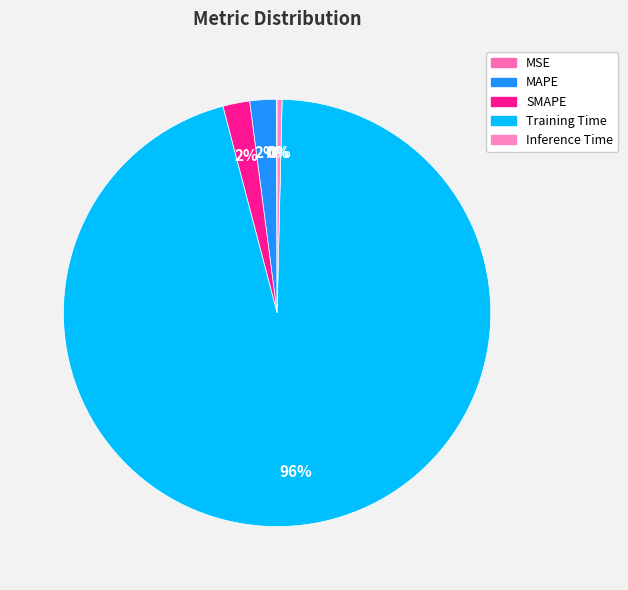

Which slice is the largest?

Training Time